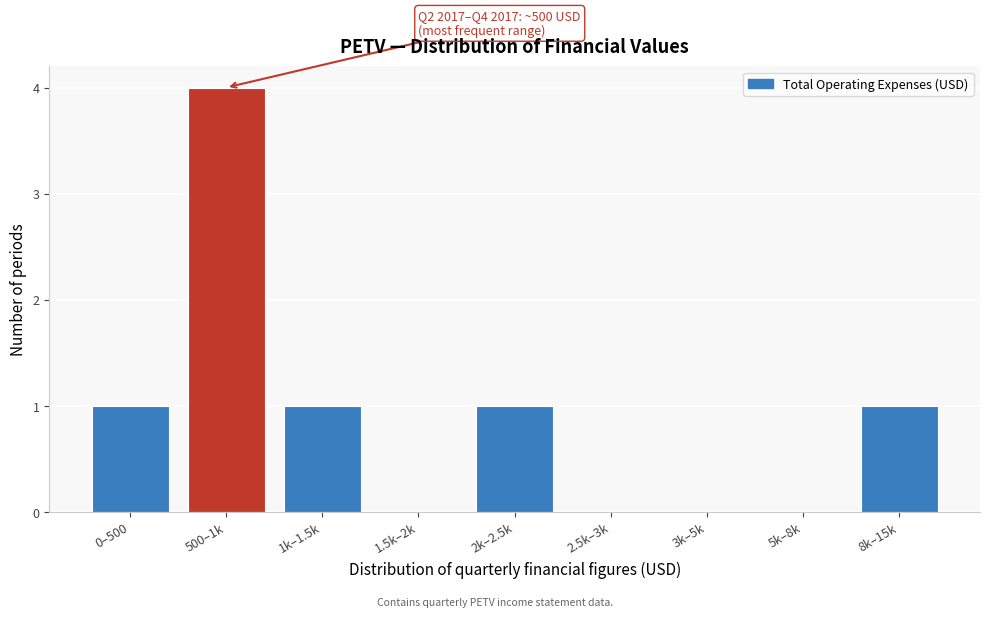

Reading right to left, transcribe all the data shown in this chart.

8k–15k=1	5k–8k=0	3k–5k=0	2.5k–3k=0	2k–2.5k=1	1.5k–2k=0	1k–1.5k=1	500–1k=4	0–500=1